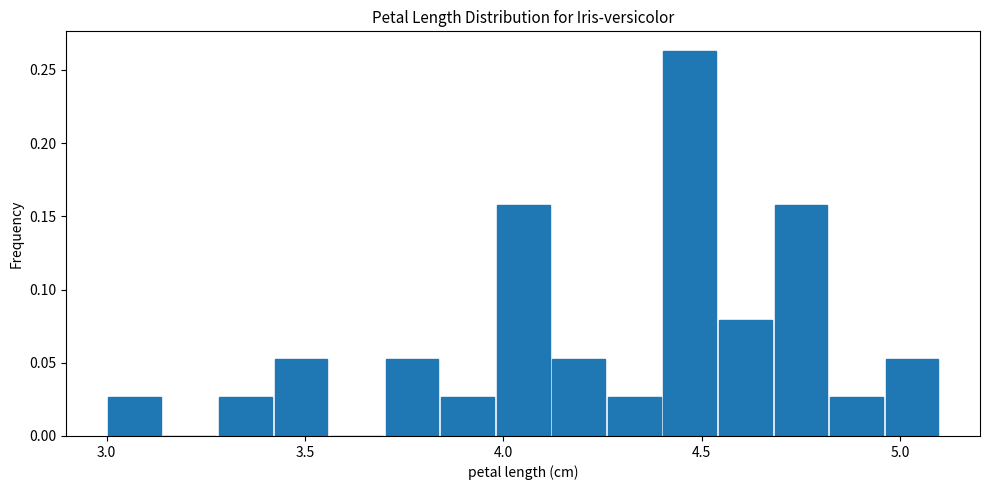

Around what value on the x-axis is the tallest bar? Give the approximate position of its centre, as read against the axis.

4.45